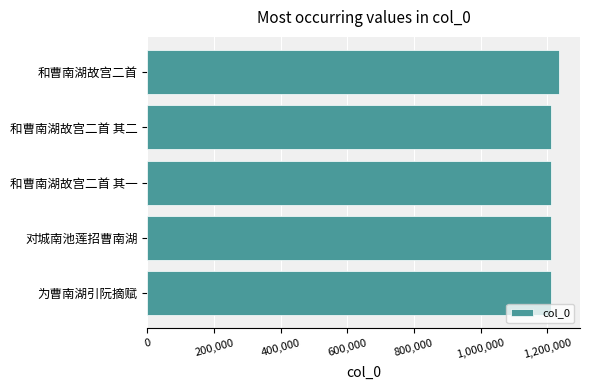

Does the chart contain any negative values?

No